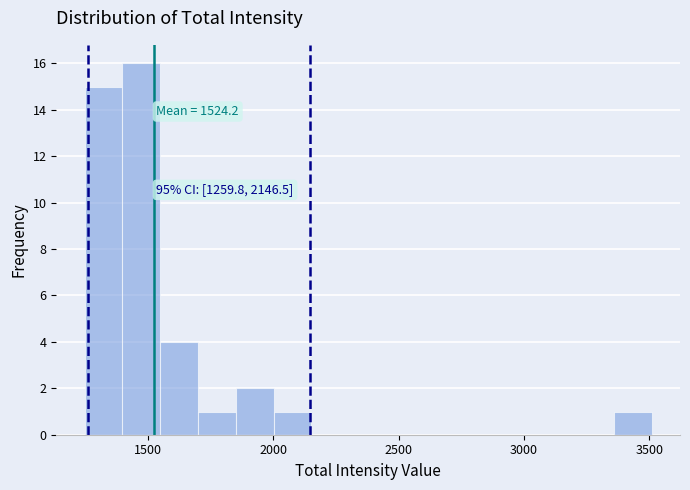

Around what value on the x-axis is the tallest bar? Give the approximate position of its centre, as read against the axis.

1450